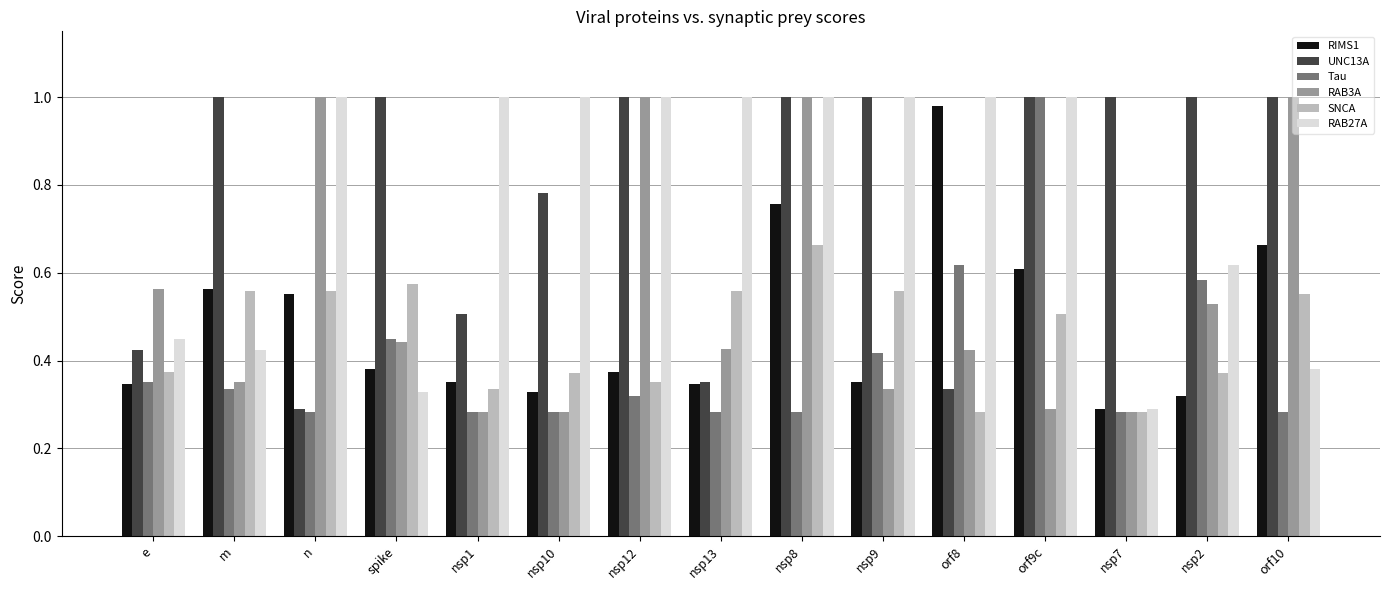

What position from the right is nsp7?

3